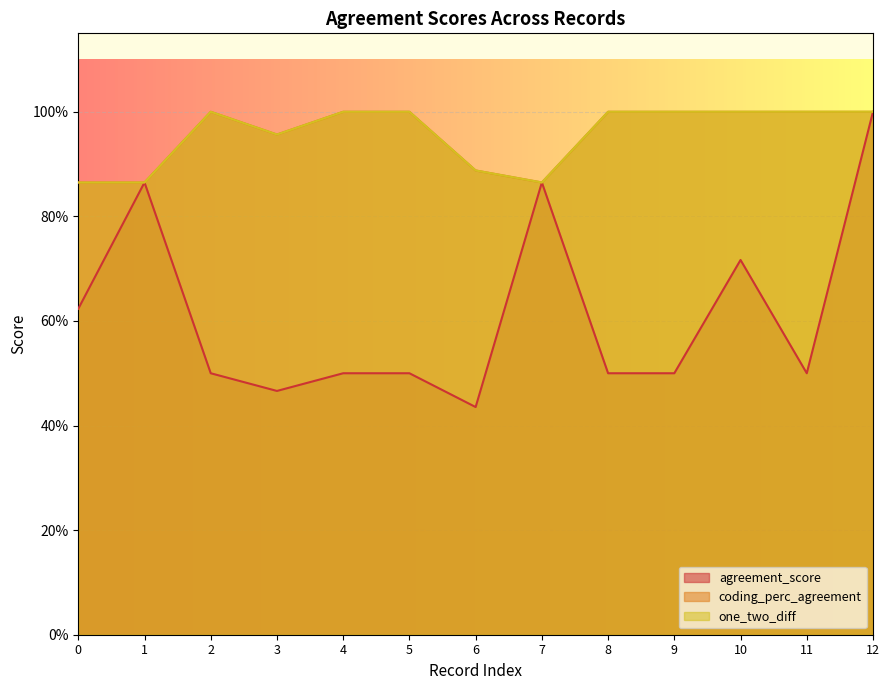

Reading right to left, transcribe all the data shown in this chart.

agreement_score: 12=1.0	11=0.5	10=0.7	9=0.5	8=0.5	7=0.9	6=0.4	5=0.5	4=0.5	3=0.5	2=0.5	1=0.9	0=0.6
coding_perc_agreement: 12=1.0	11=1.0	10=1.0	9=1.0	8=1.0	7=0.9	6=0.9	5=1.0	4=1.0	3=1.0	2=1.0	1=0.9	0=0.9
one_two_diff: 12=1.0	11=1.0	10=1.0	9=1.0	8=1.0	7=0.9	6=0.9	5=1.0	4=1.0	3=1.0	2=1.0	1=0.9	0=0.9